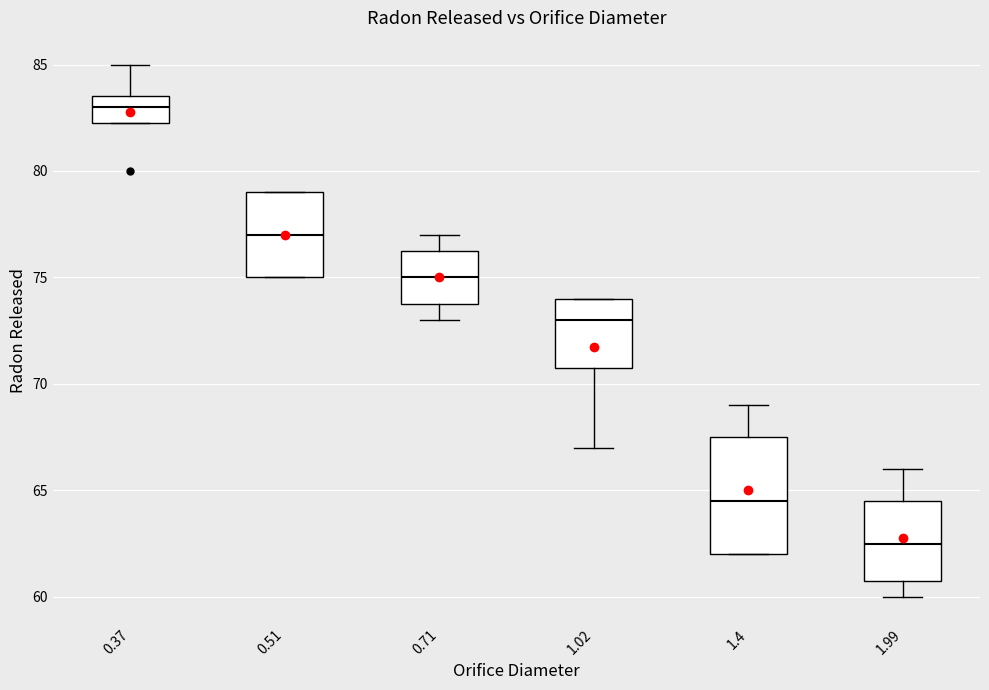

Which box's median line is the lowest?

1.99